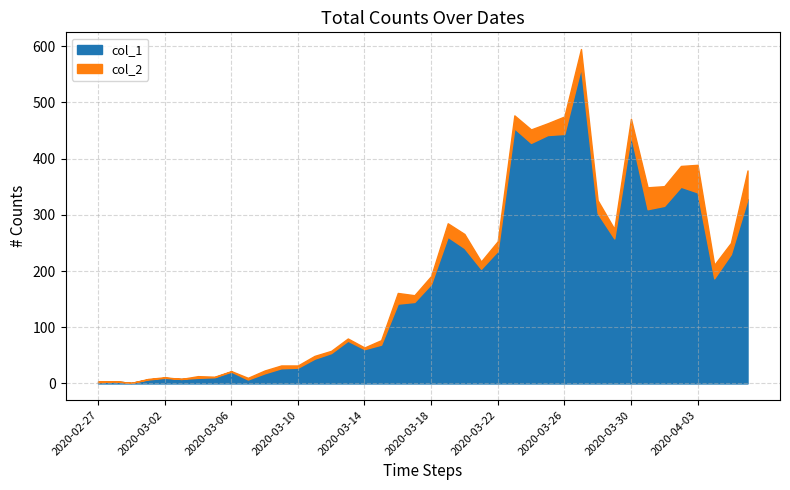

What is the label of the 18th point from the left?

2020-03-15